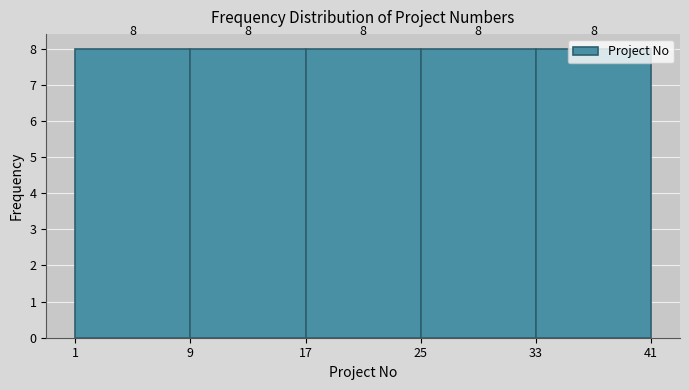

How tall is the bar that spans 1 to 9 on the x-axis?

8